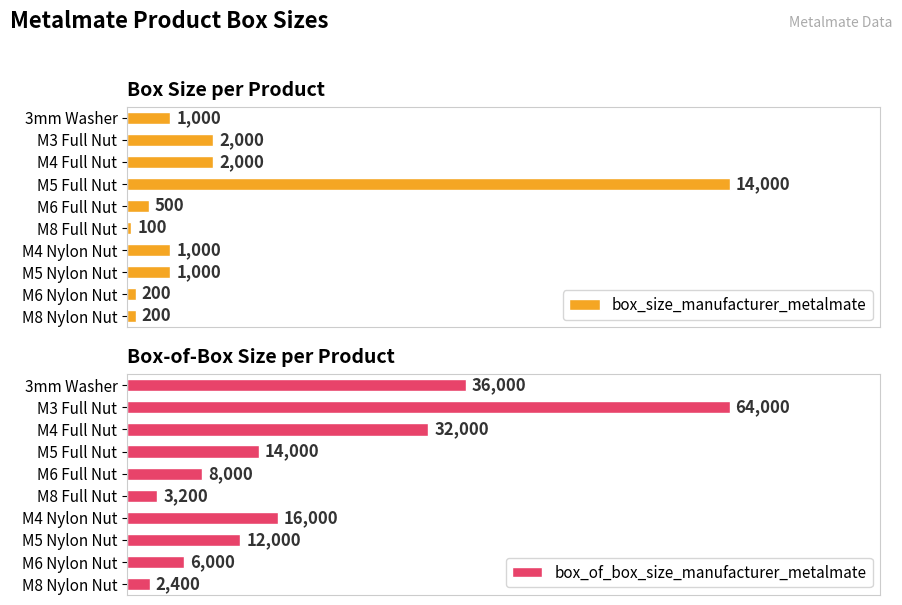

Which series has the widest spread of values?

box_of_box_size_manufacturer_metalmate